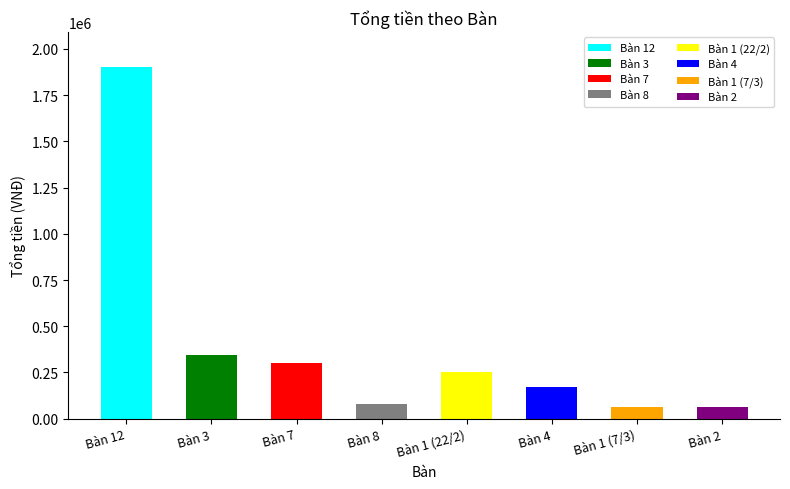

Reading left to right, extract all data points from this chart.

12=1902000	3=345000	7=300000	8=82000	1=250000	4=170000	1(2)=65000	2=65000